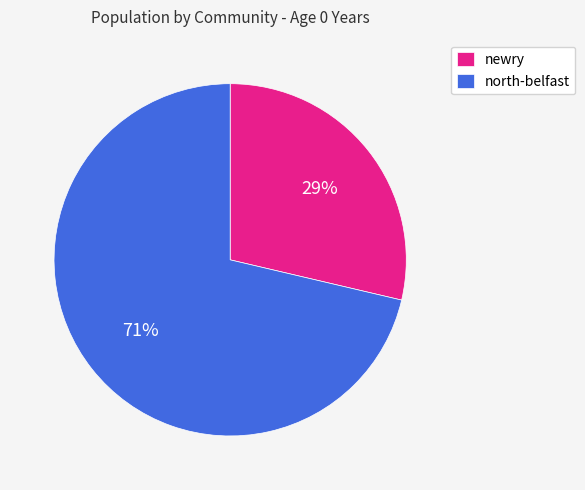

To the nearest percent, what percentage of the pie is newry?

29%